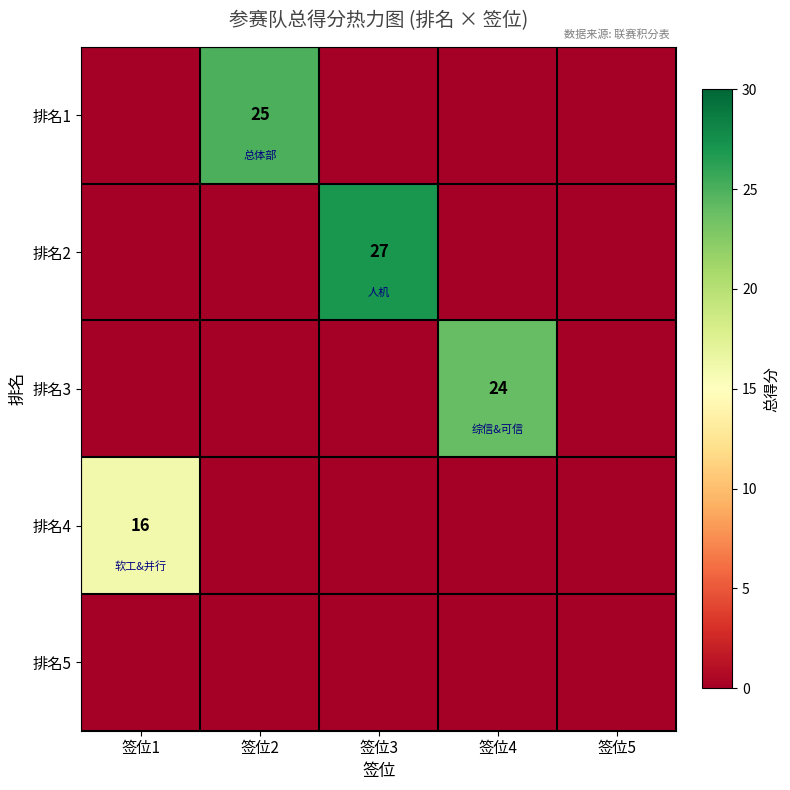

What is the difference between the highest and lowest values at 签位1?

16